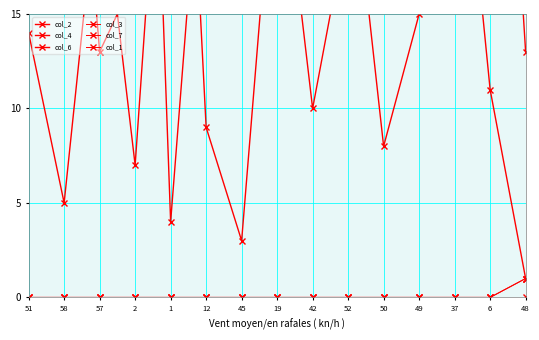

The col_4 series shows 16 at 57. True or false?

True